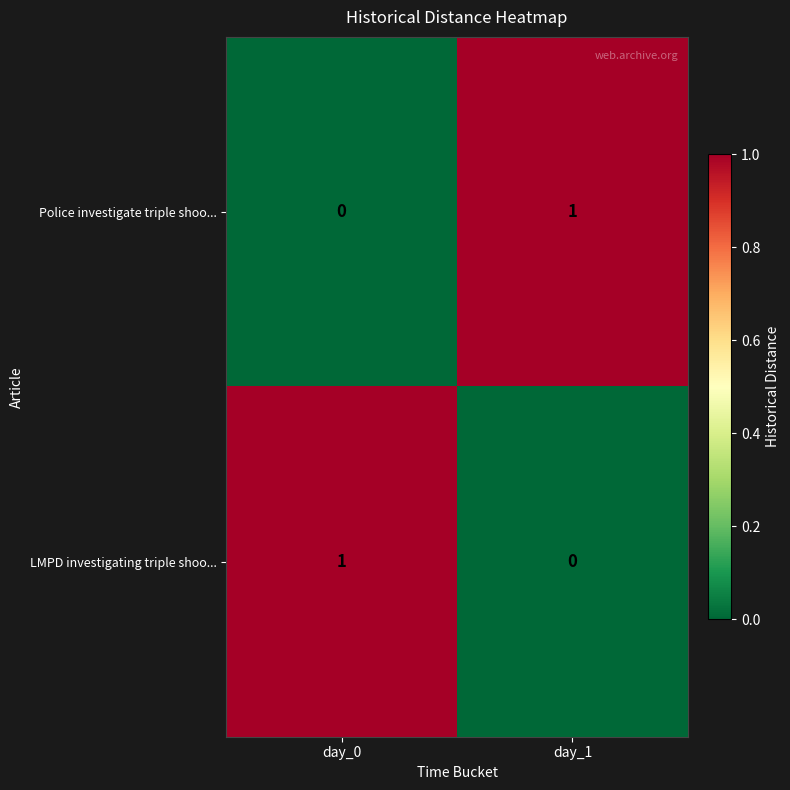

Reading right to left, transcribe all the data shown in this chart.

Police investigate triple shoo...: 1	0
LMPD investigating triple shoo...: 0	1